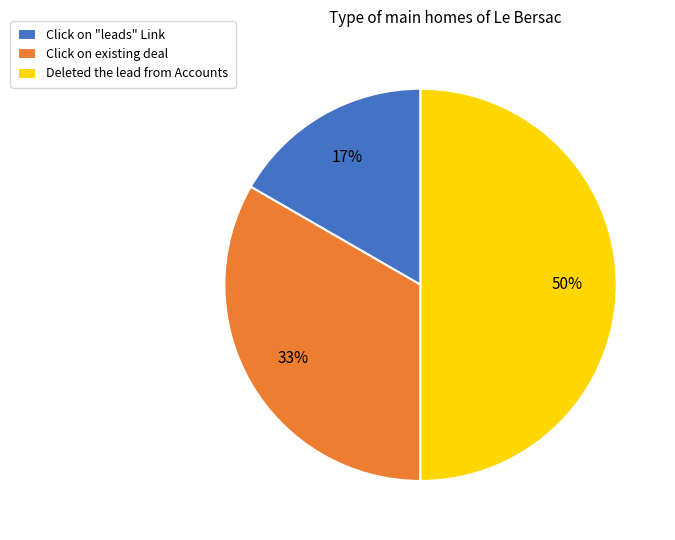

Approximately how many times larger is the value at Click on "leads" Link compared to Deleted the lead from Accounts?

0.3